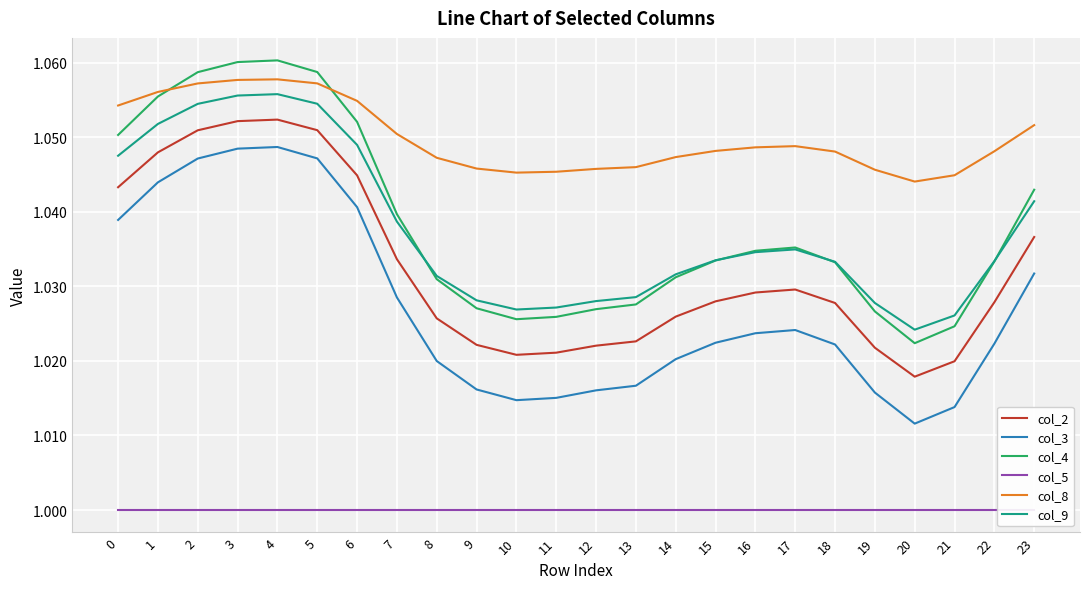

The col_4 series shows 1.0 at 15. True or false?

True